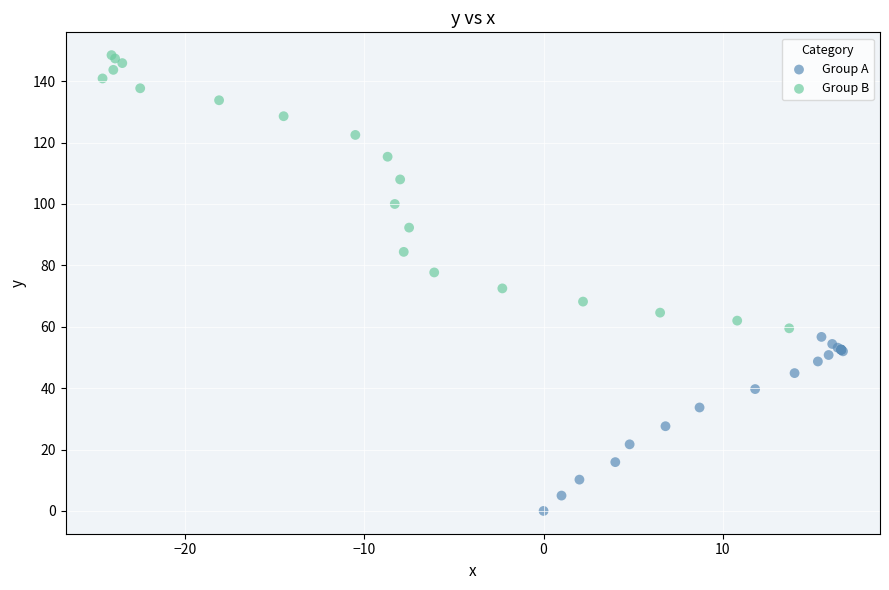

Which series contains the lowest Y value?

Group A